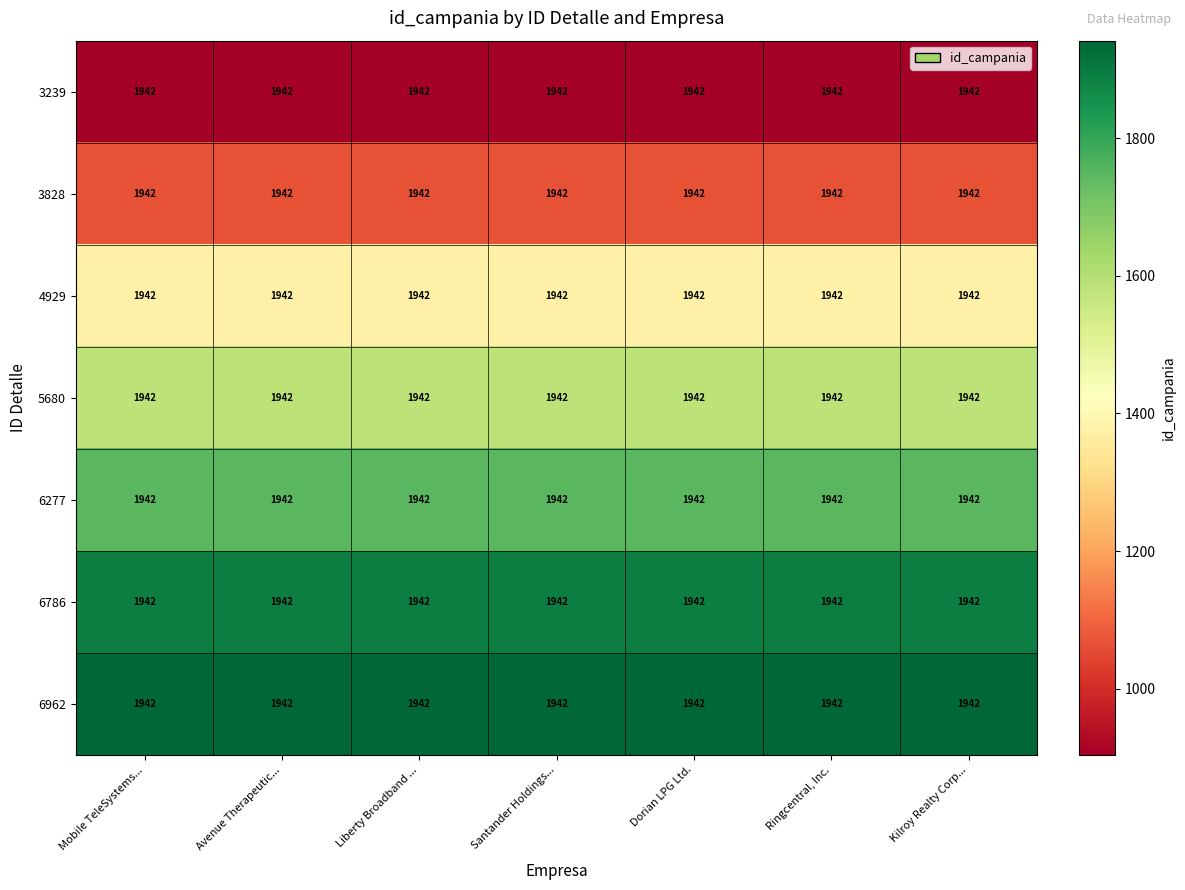

How many categories are shown in the chart?

7